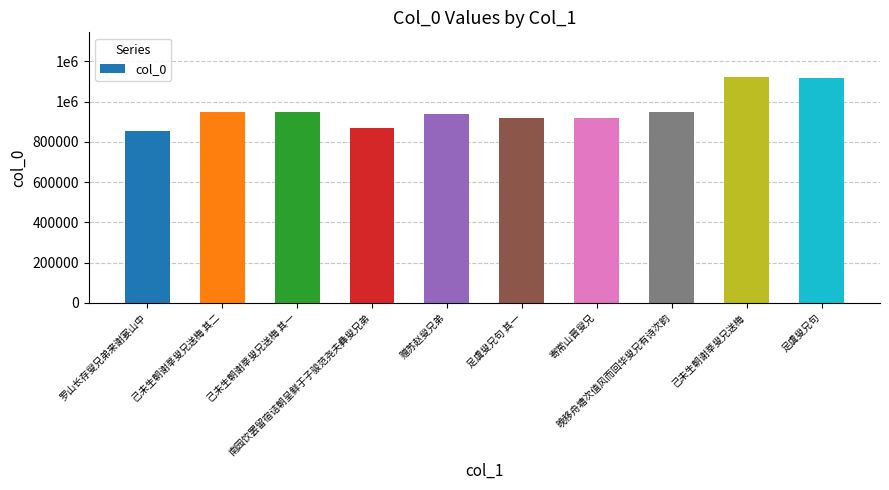

Are the bars horizontal?

No